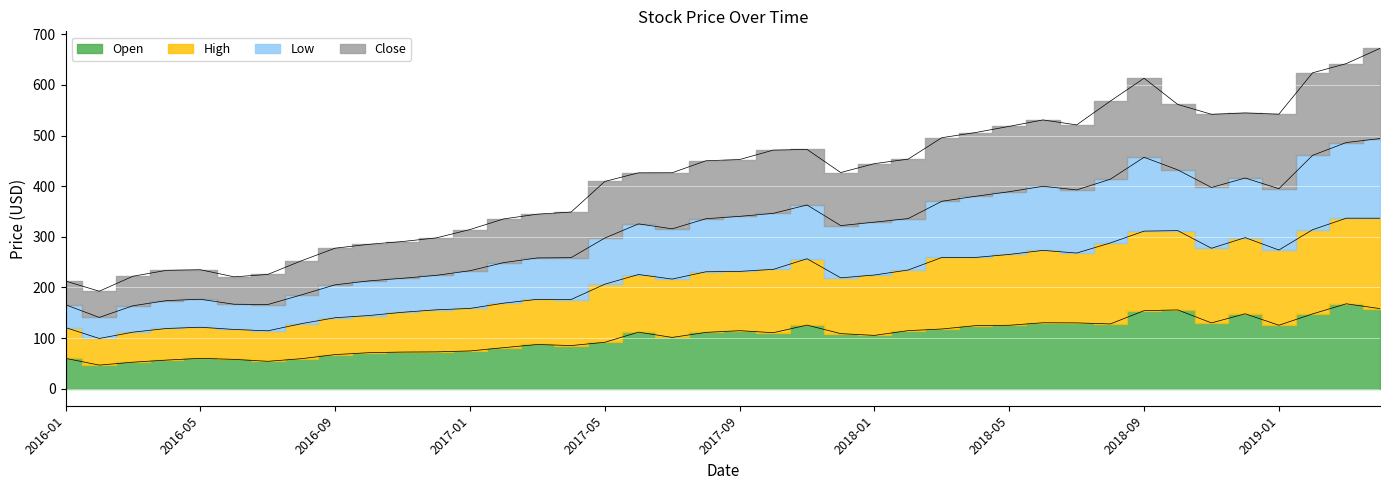

The value of Open at 2017-04 is 126.3. True or false?

False